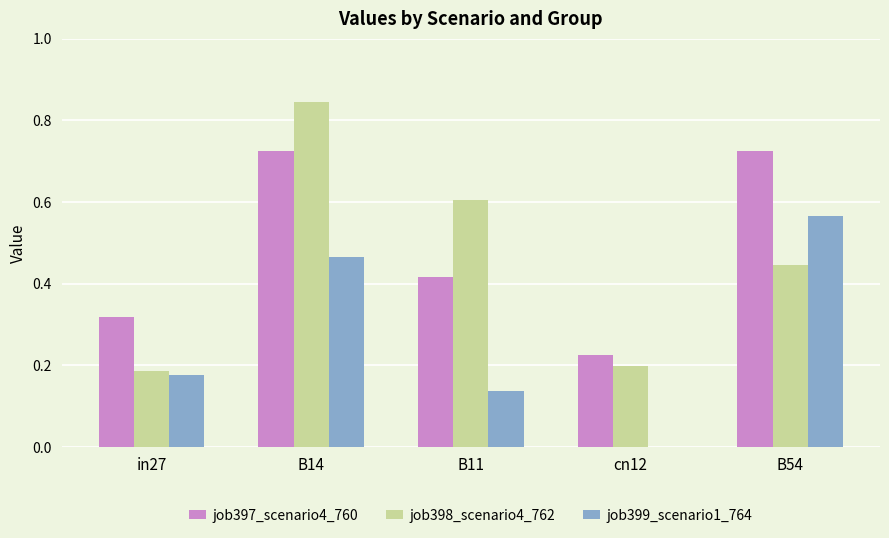

Which category has the highest value in the job398_scenario4_762 series?

B14